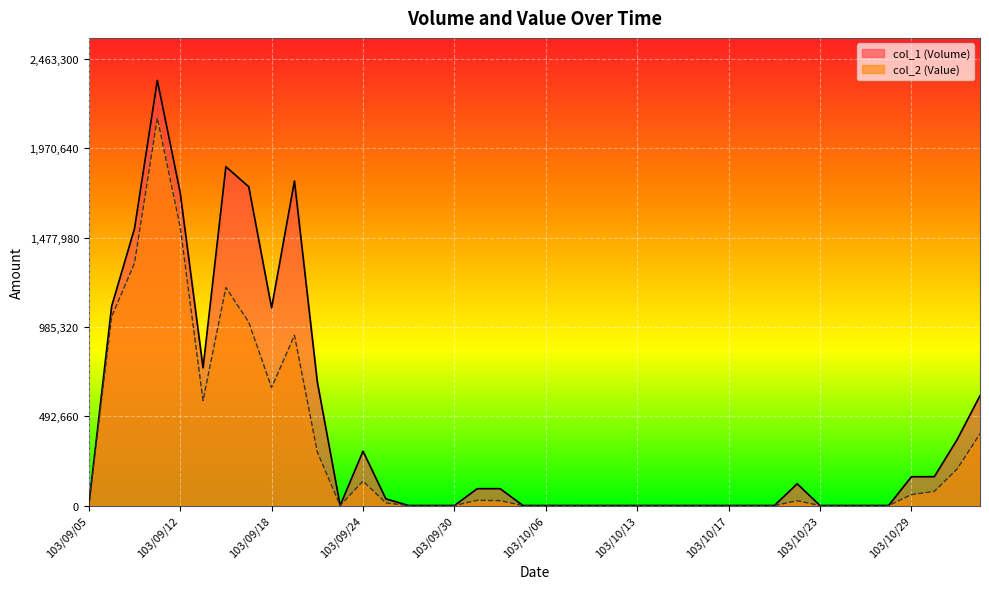

At which label does col_2 (Value) reach its peak?

103/09/11